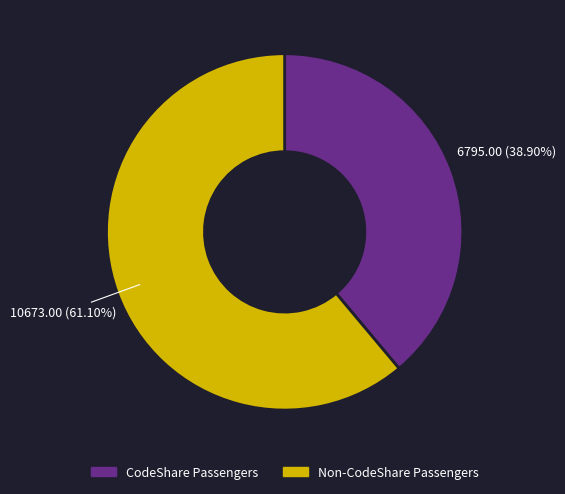

Is there a majority slice in this chart?

Yes